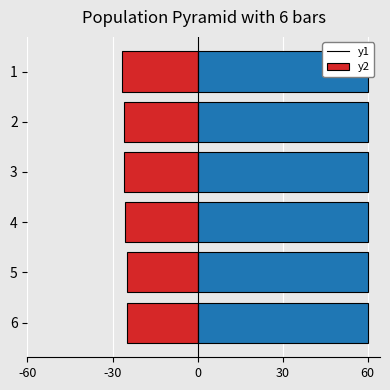

Between 3 and 6, which is larger?

6